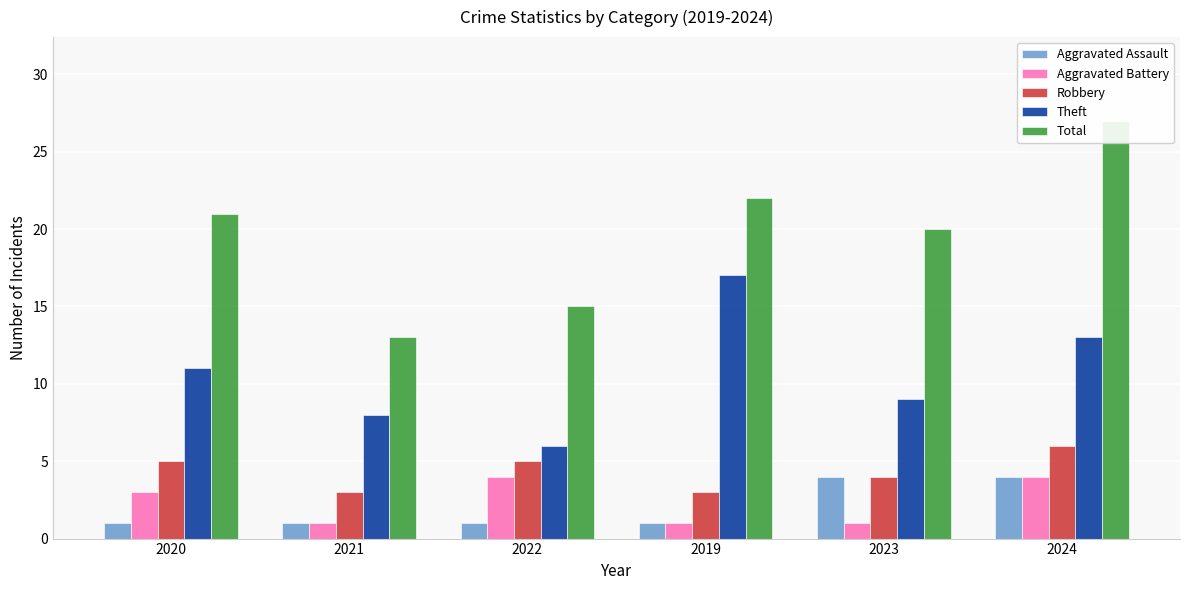

Which series has the largest total across all categories?

Total